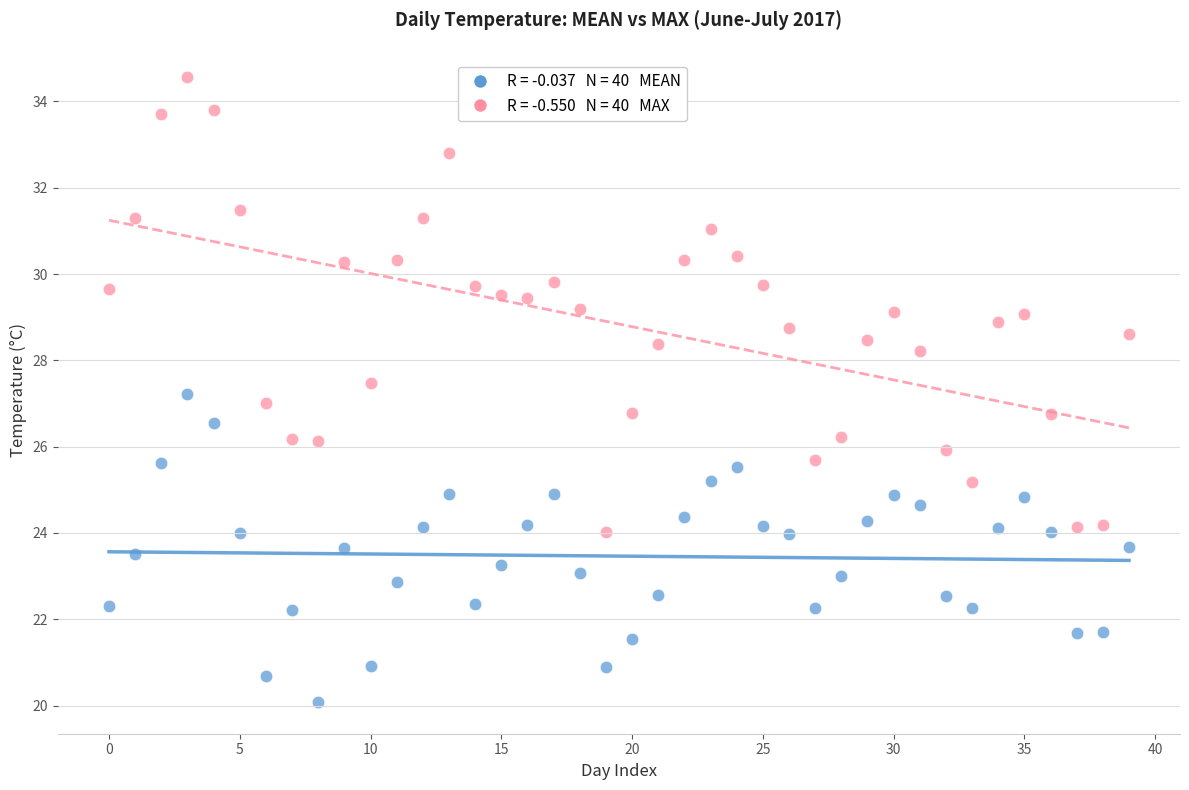

How many points are shown in the scatter plot?

80